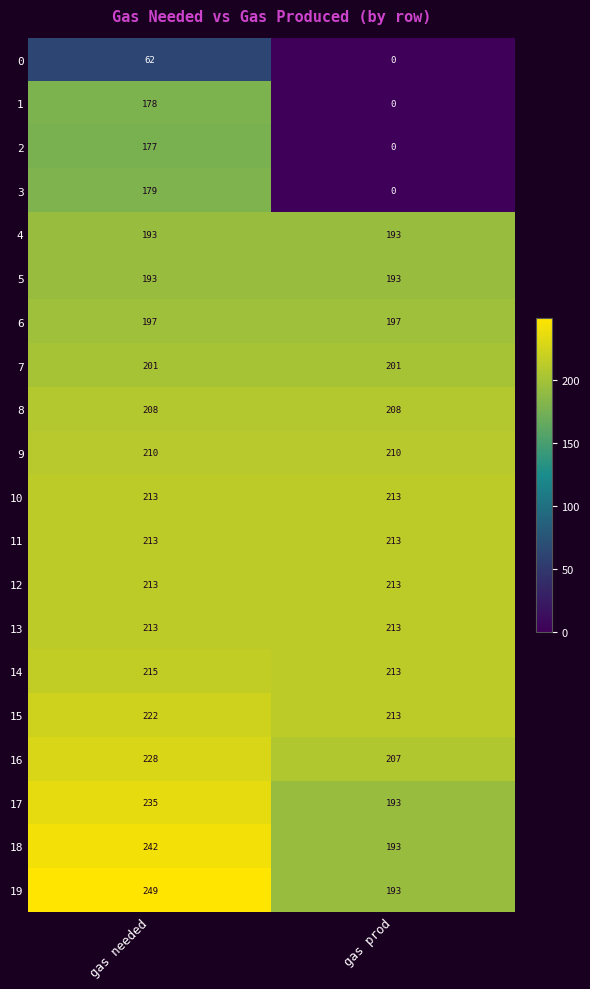

List the labels in order of 1 value, smallest first.

gas prod, gas needed